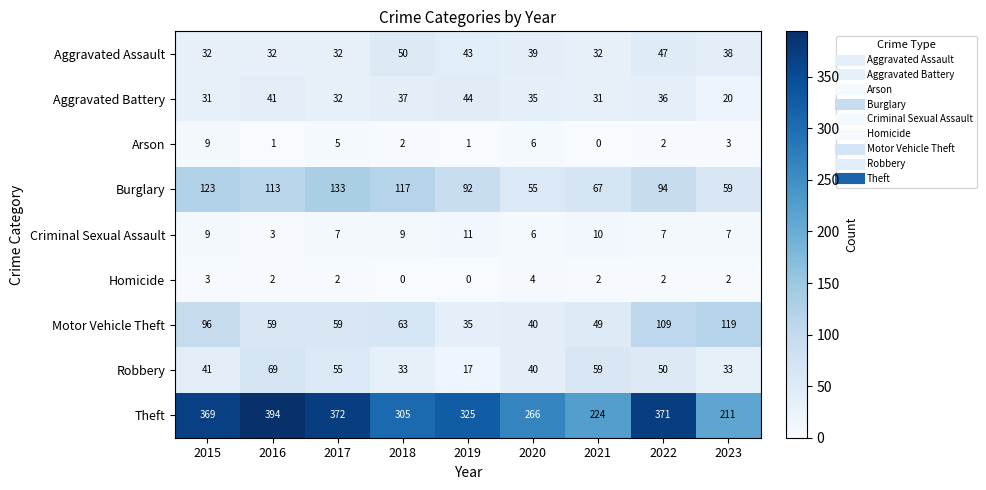

Where does the Theft series first go above 325?

2015